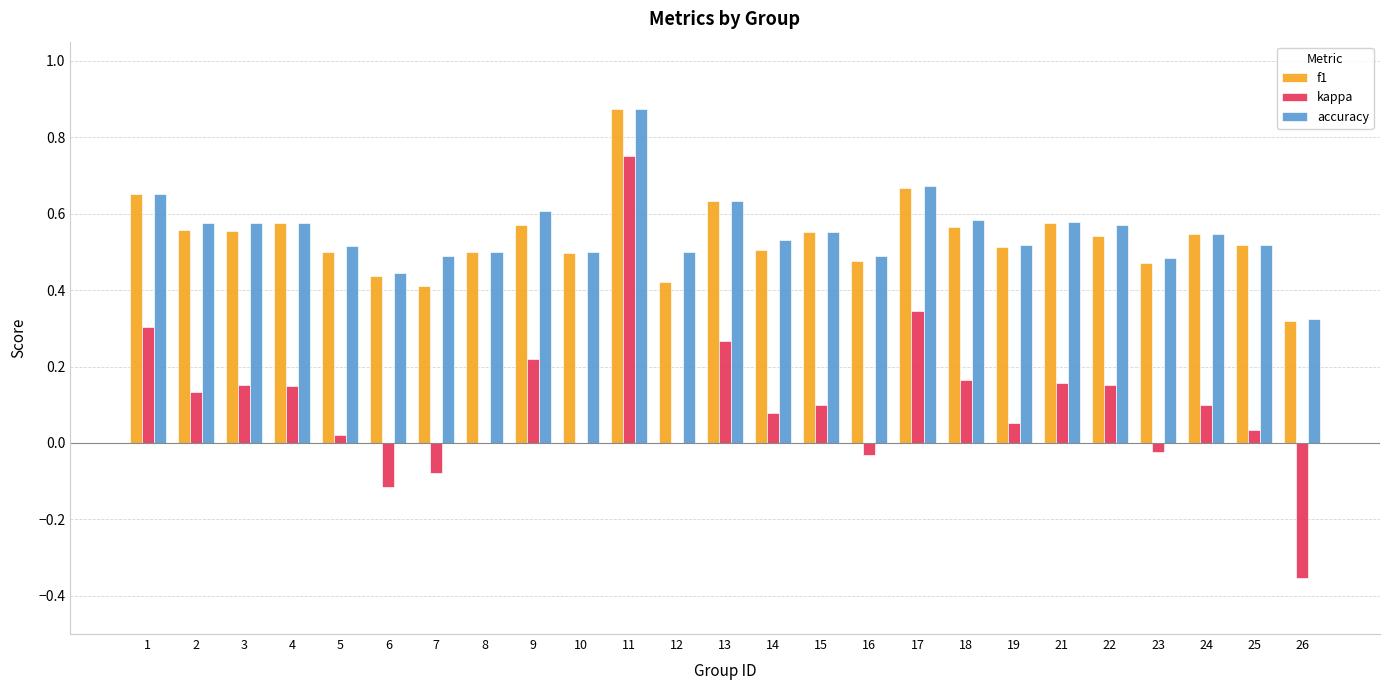

Is it true that kappa equals 0.3 at 17?

True